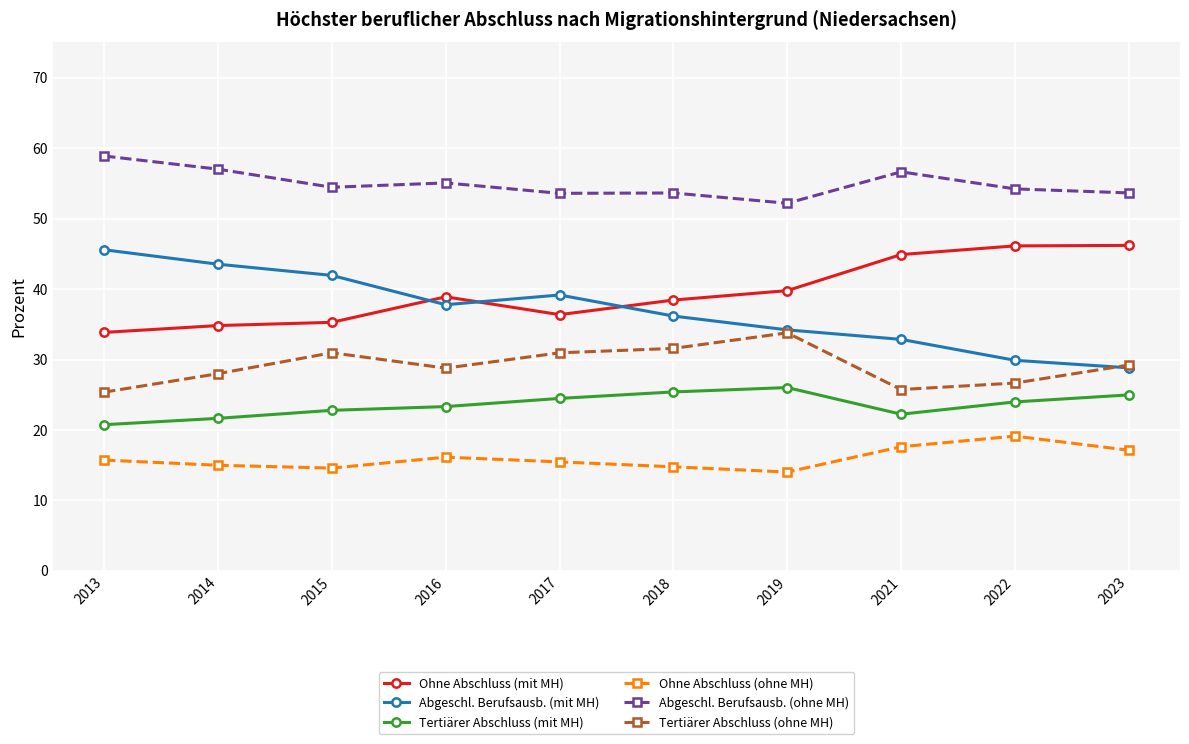

Is the value of Ohne Abschluss (mit MH) at 2015 greater than the value of Tertiärer Abschluss (mit MH) at 2014?

Yes